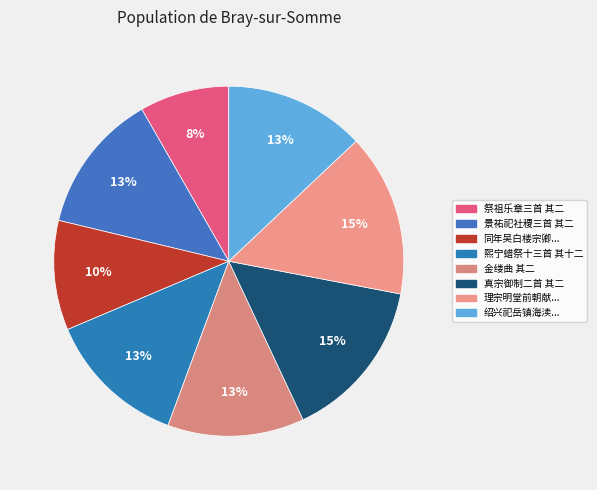

Count the number of slices in the pie.

8